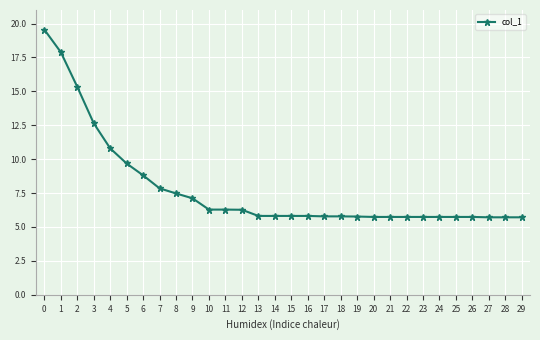

Does the chart display data point markers on the line(s)?

Yes